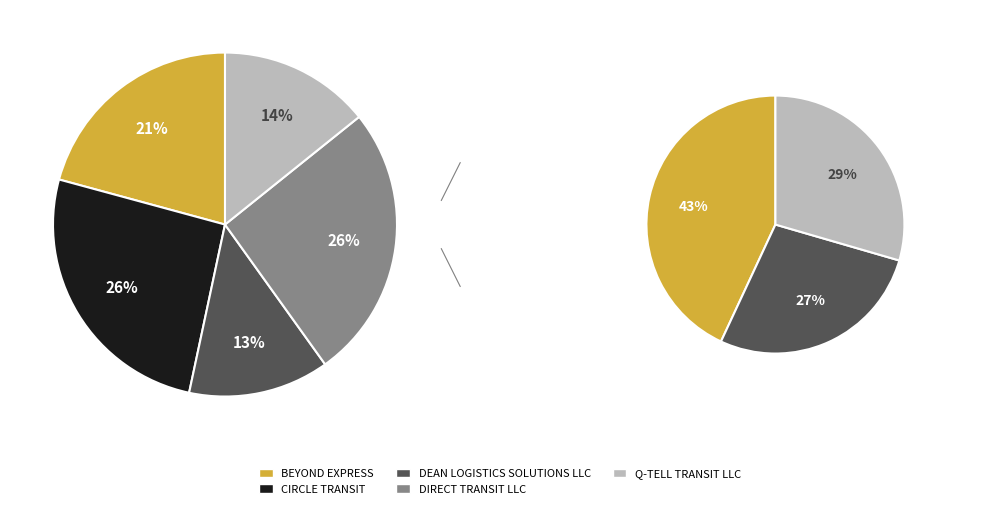

To the nearest percent, what percentage of the pie is DIRECT TRANSIT LLC?

26%